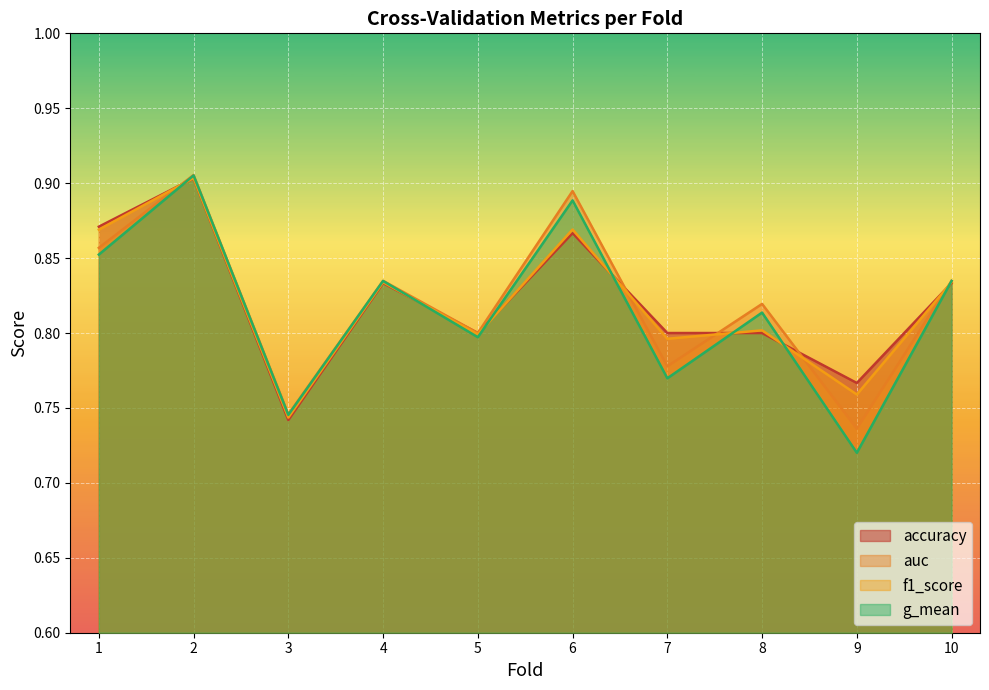

What is the difference between the maximum and minimum values in the auc series?

0.2